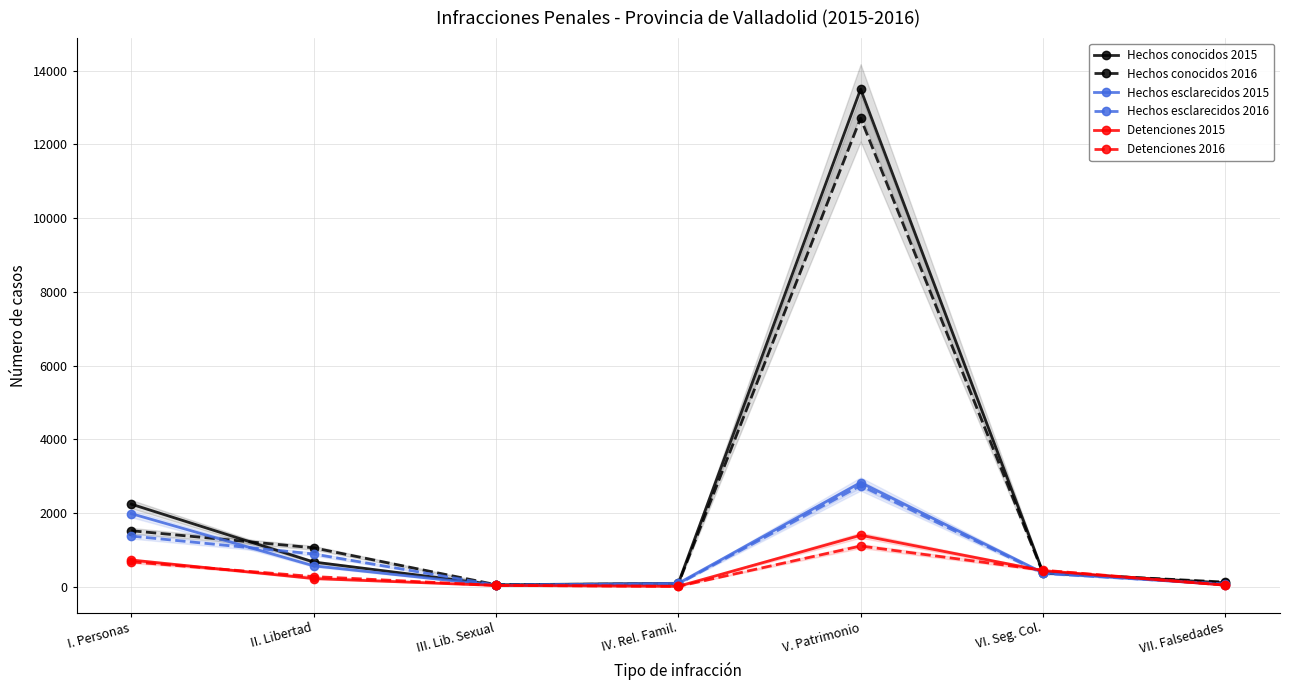

How many categories are shown in the chart?

7